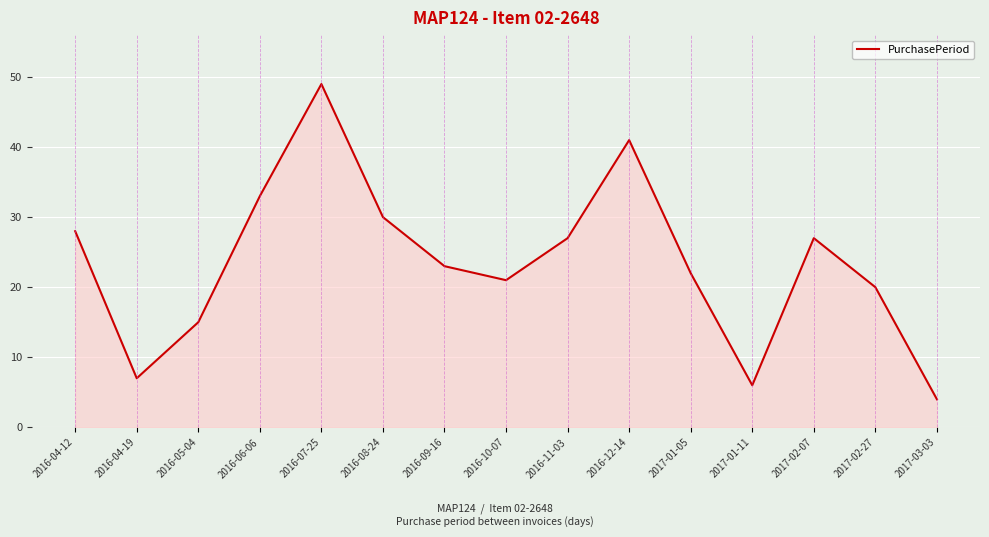

What position from the left is 2016-10-07?

8